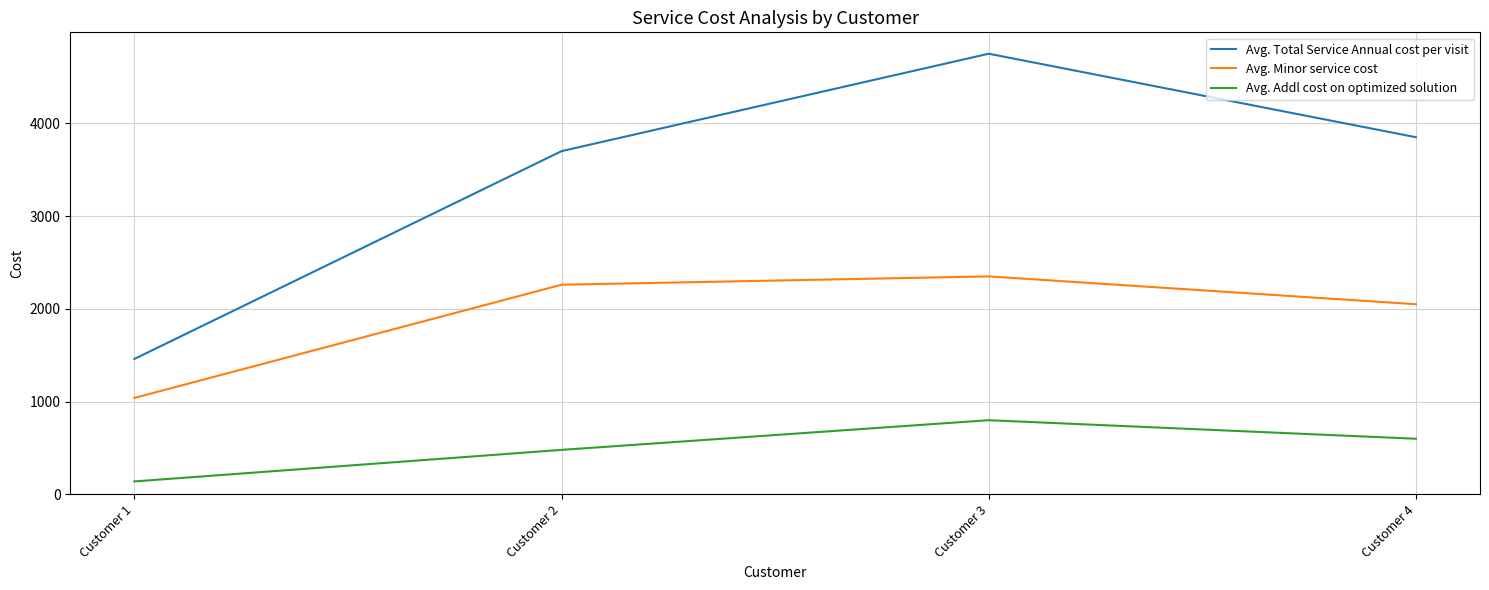

In Avg. Addl cost on optimized solution, how many points are higher than both neighbors (excluding endpoints)?

1